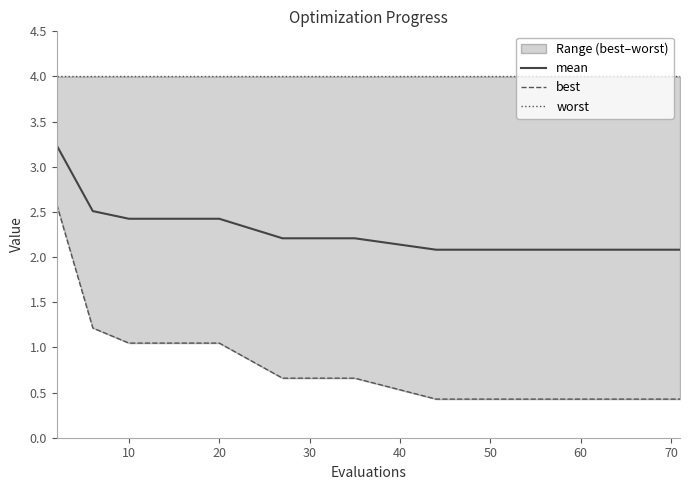

True or false: best and worst cross at least once.

False